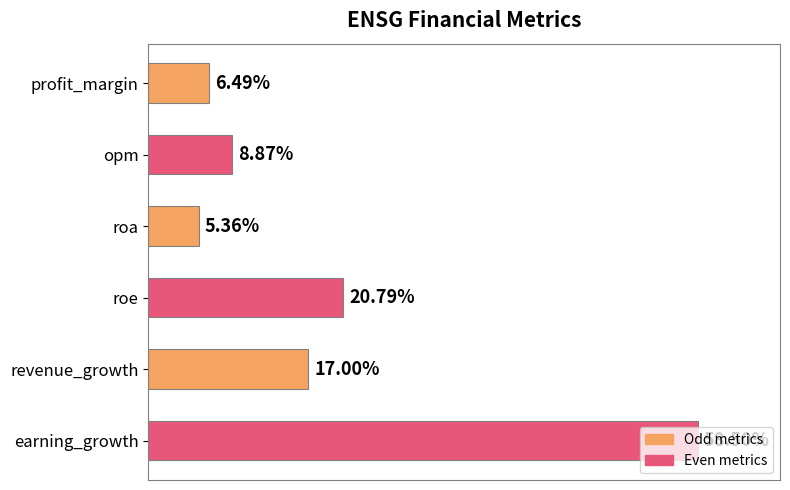

Which label corresponds to the smallest value in the chart?

roa